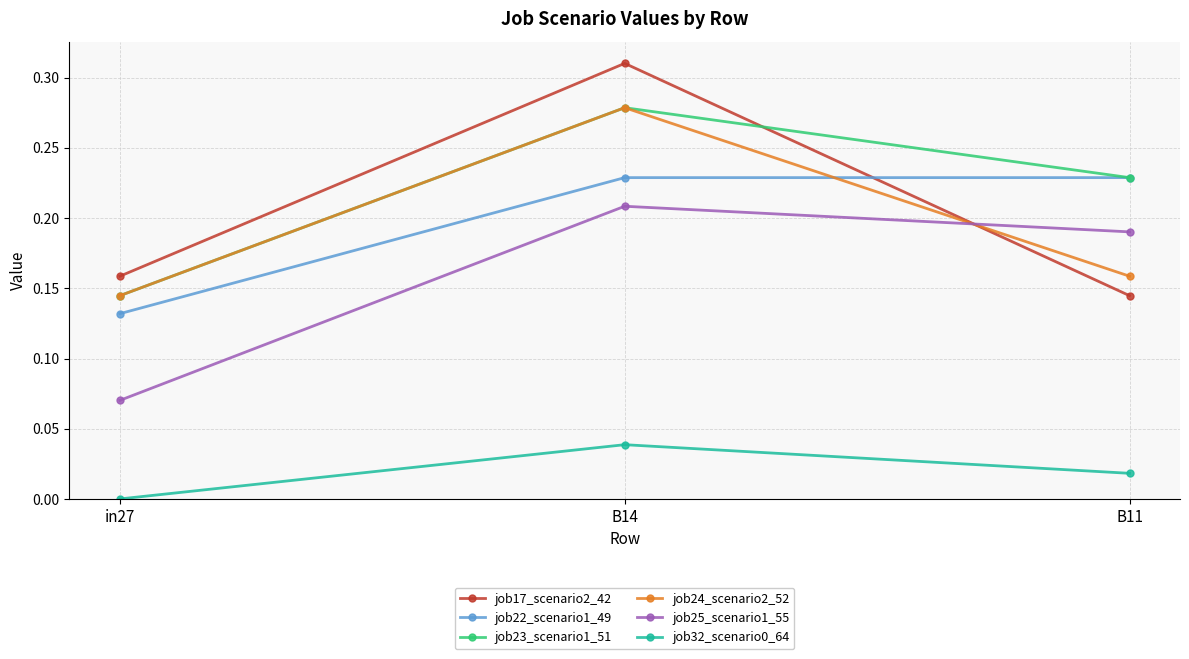

Which series has the widest spread of values?

job17_scenario2_42